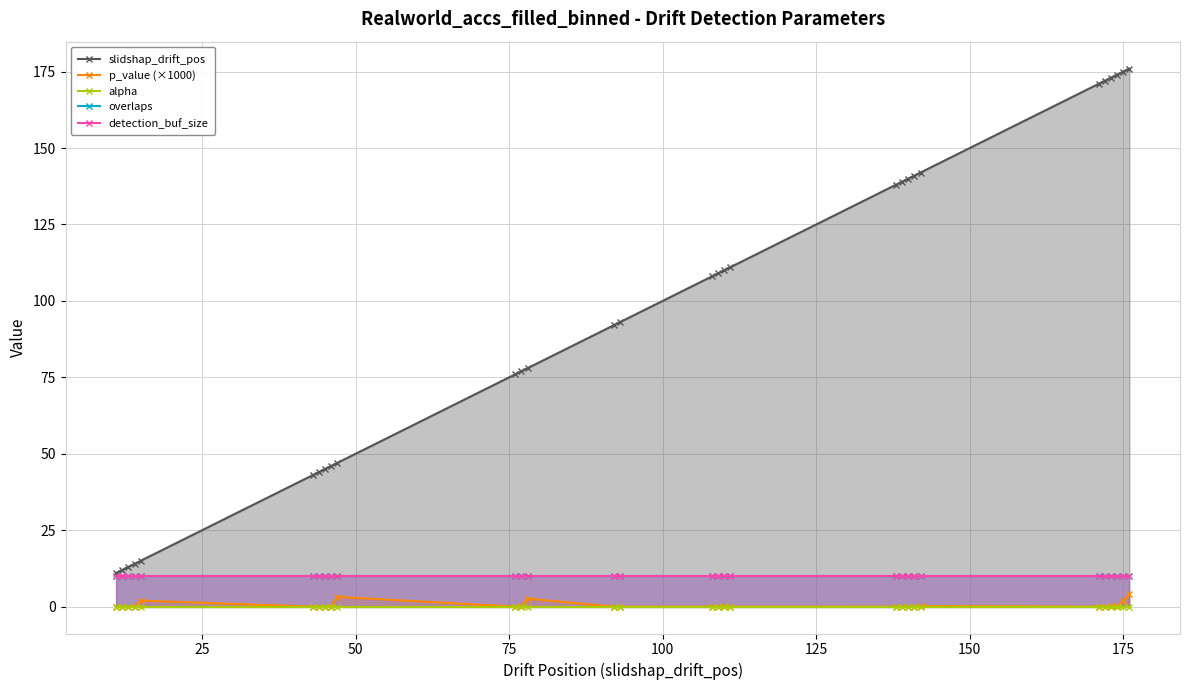

Where do alpha and p_value (×1000) first cross each other?

75 and 100